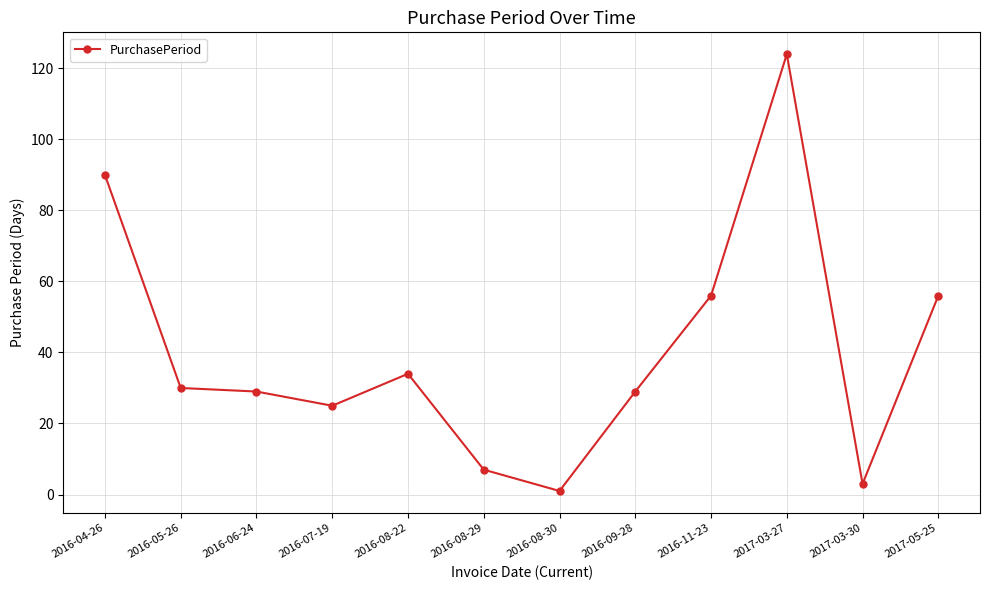

Is it true that the value at 2016-06-24 is 42?

False